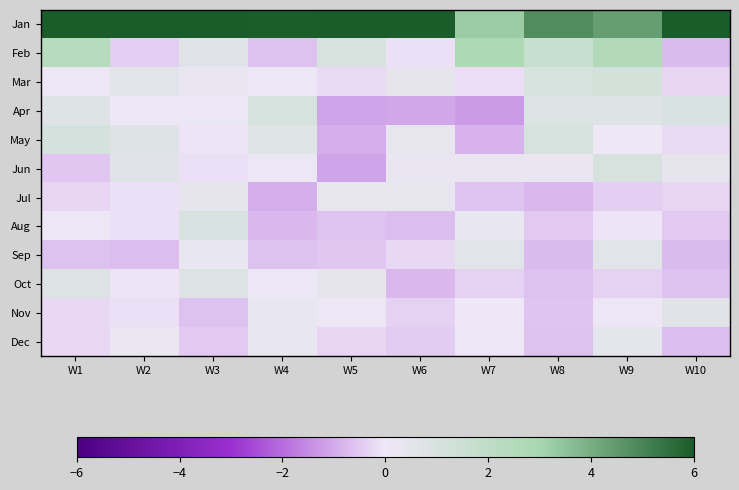

Rank the series at W6 from lowest to highest value.

Apr, Oct, Aug, Dec, Nov, Sep, Feb, Jun, May, Jul, Mar, Jan